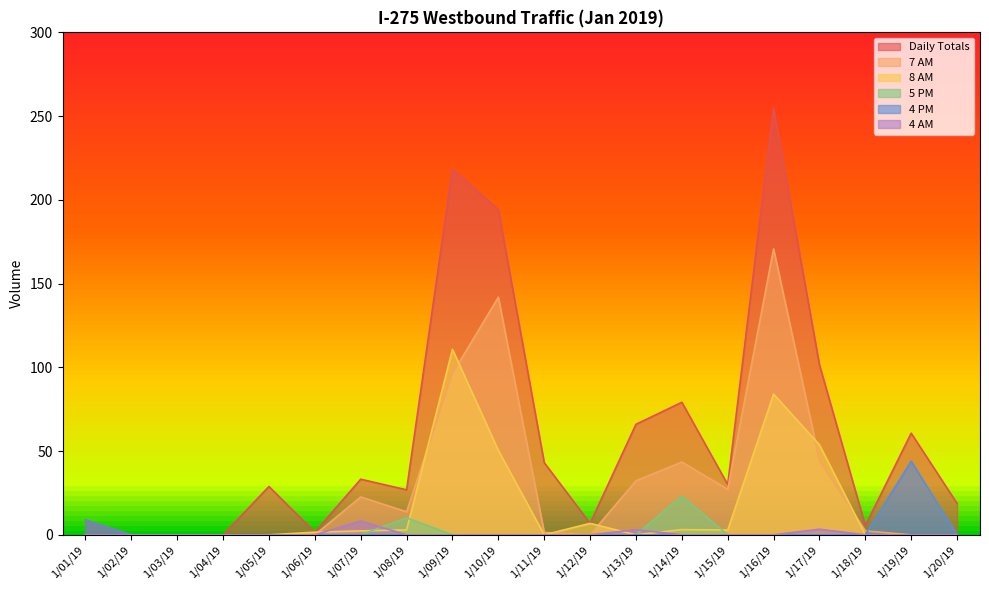

Which series has the largest range (max minus min)?

Daily Totals